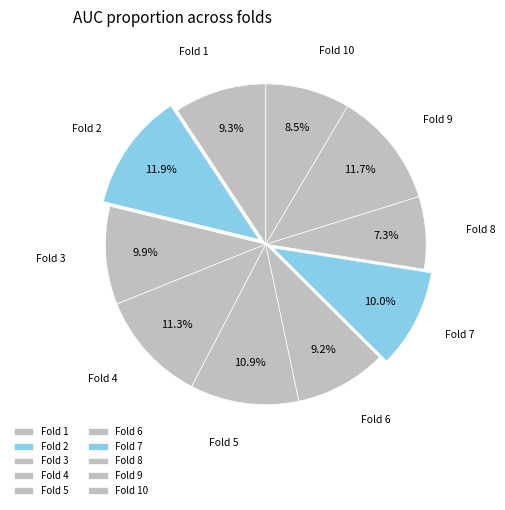

What is the smallest slice in the pie chart?

Fold 8